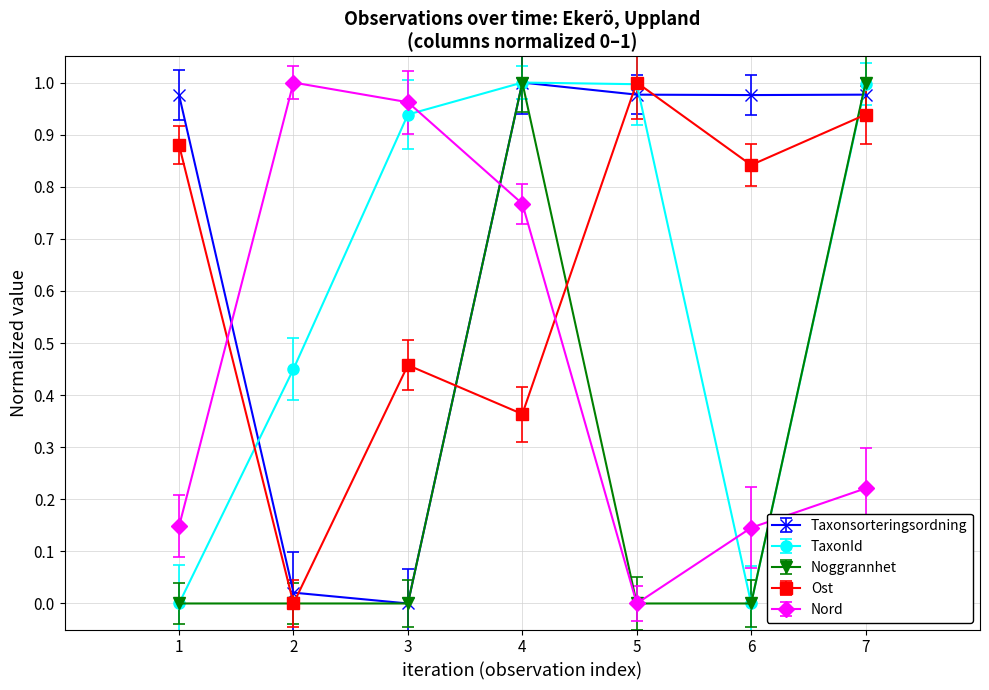

After their last crossing, which series has the higher values: Nord or TaxonId?

TaxonId